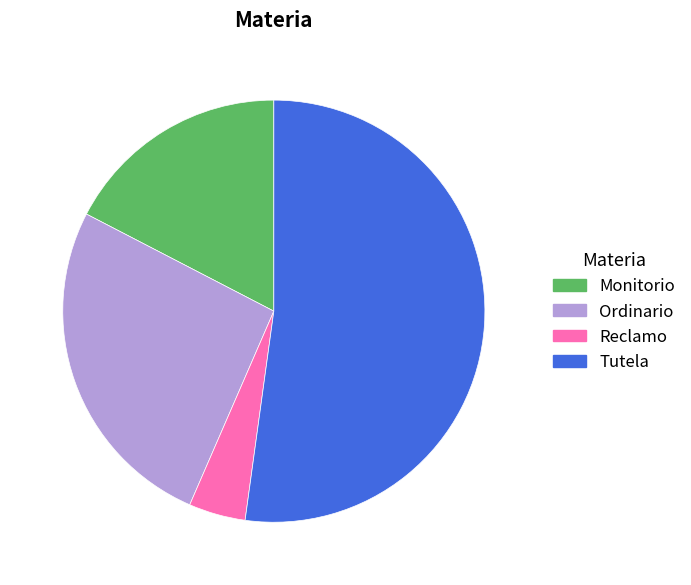

Is there a majority slice in this chart?

Yes